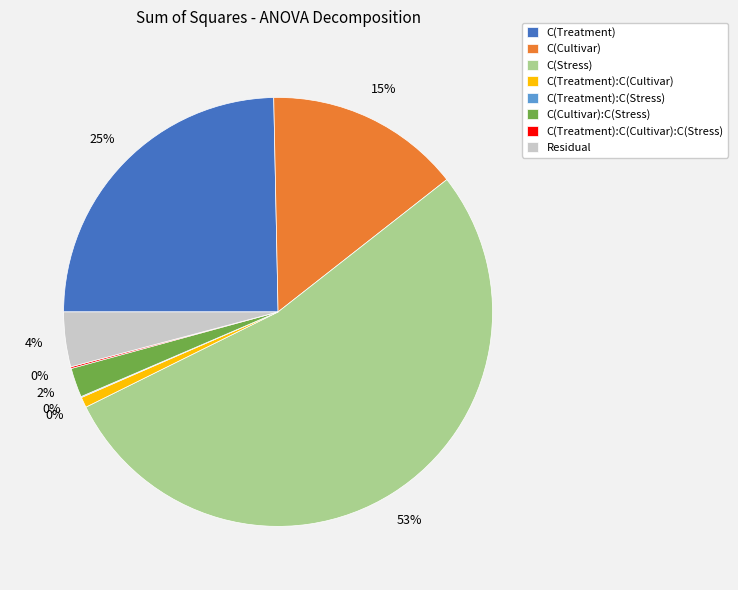

How many segments does this pie chart have?

8